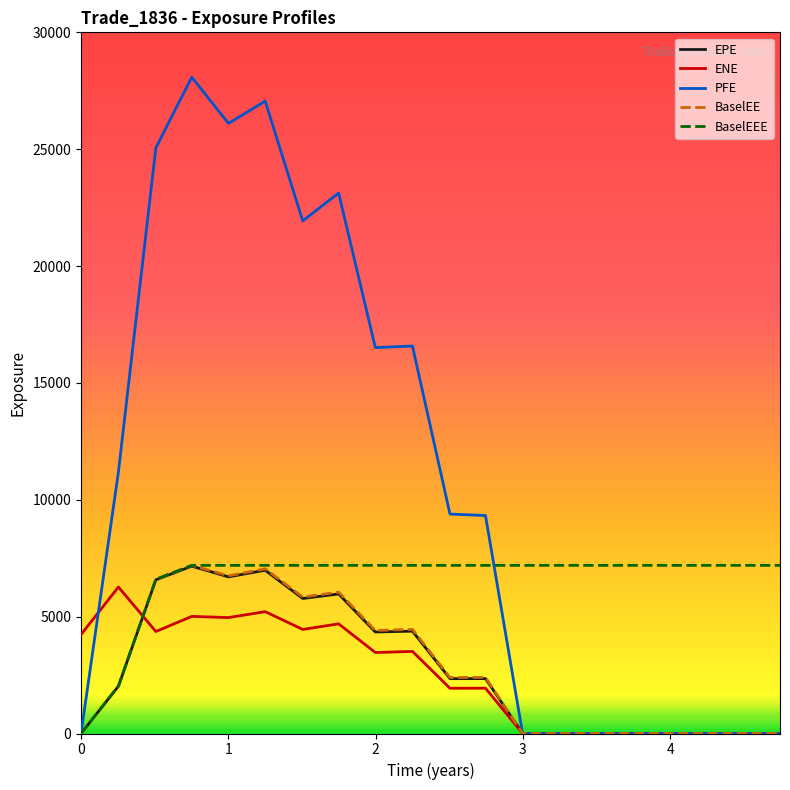

How many lines are shown in the chart?

5